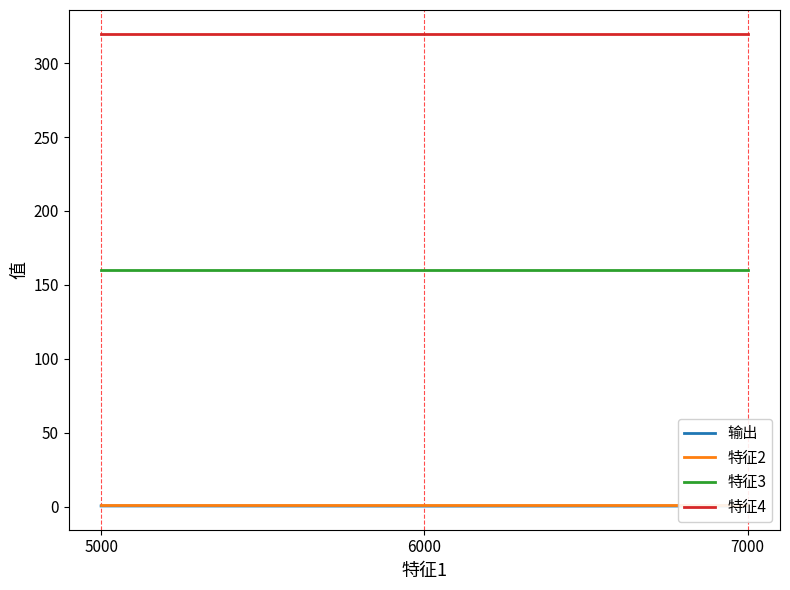

What is the approximate value of 特征4 at 6000?

320.0